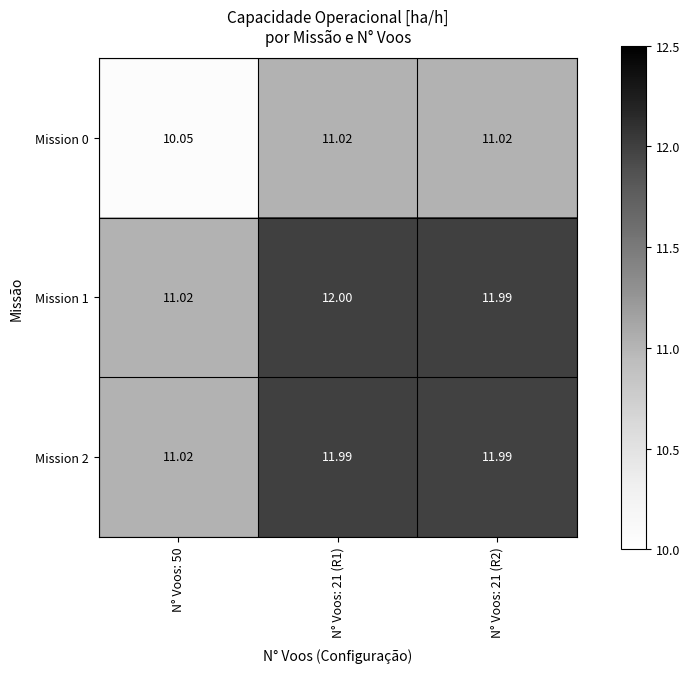

Is the value of Mission 1 at N° Voos: 21 (R1) greater than the value of Mission 2 at N° Voos: 21 (R2)?

Yes